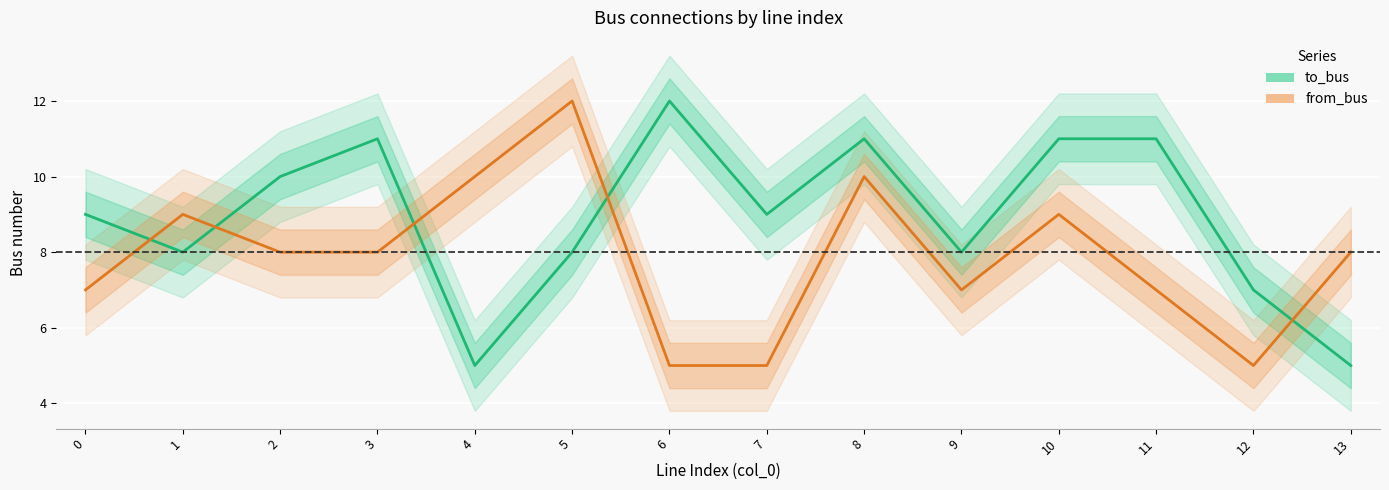

What is the value of the to_bus point at the 6th from the left?

8